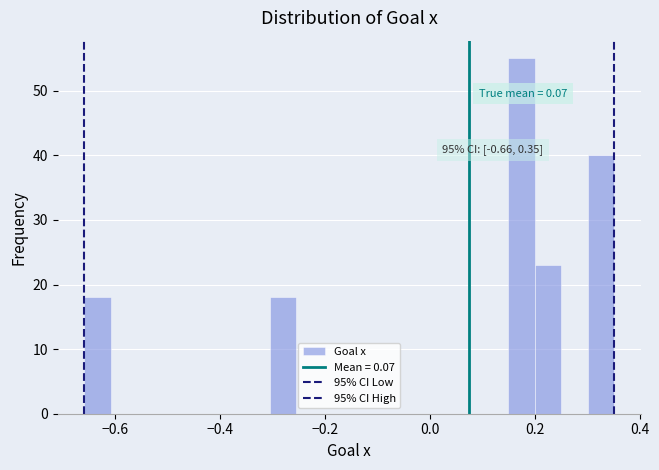

Read against the x-axis, roughly where is the centre of the tallest bar?

0.18